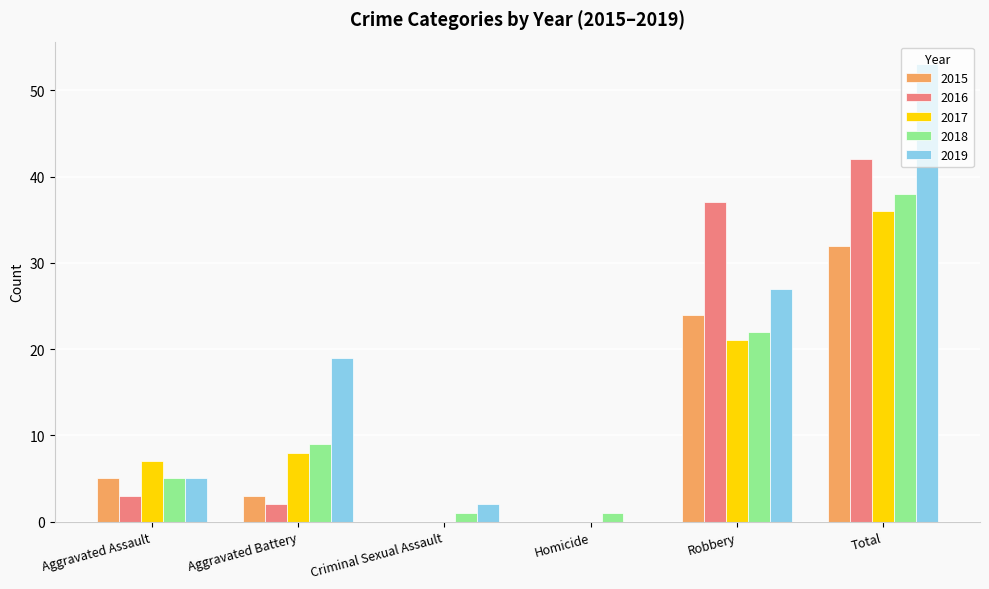

What is the sum of all 2019 values?

106